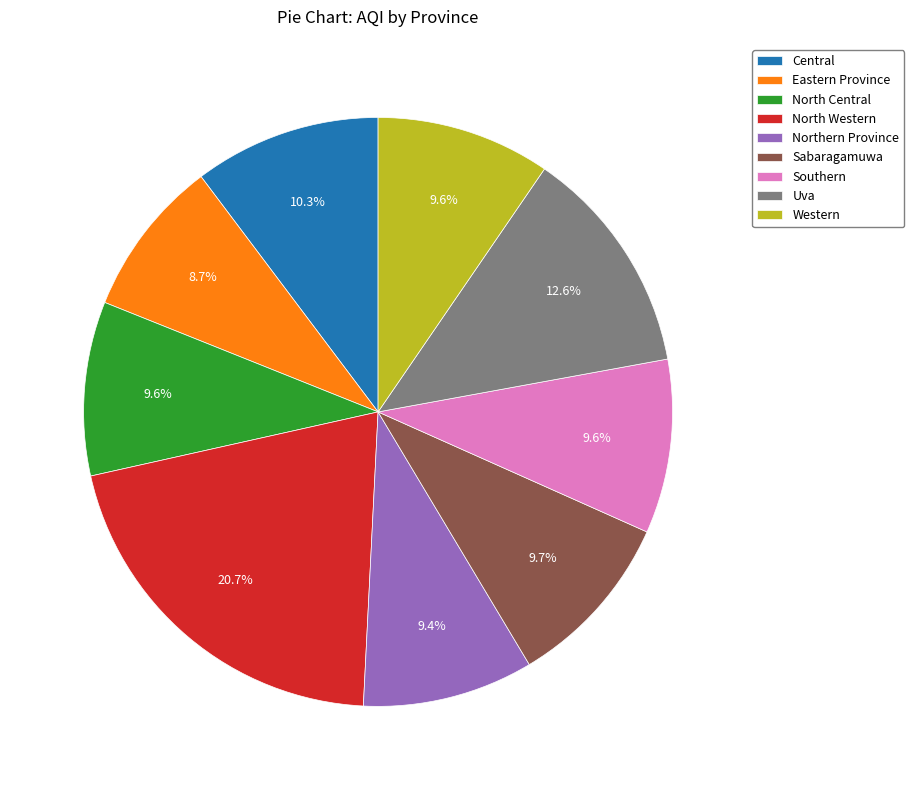

Which category has the smallest portion of the pie?

Eastern Province